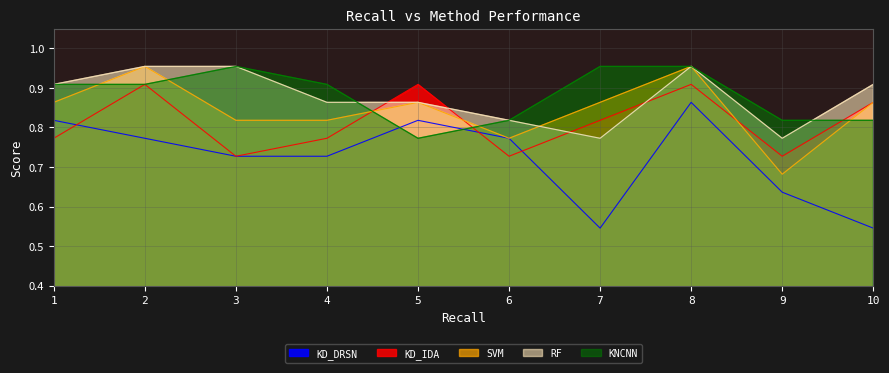

What is the value of the SVM point at the 3rd from the left?

0.8